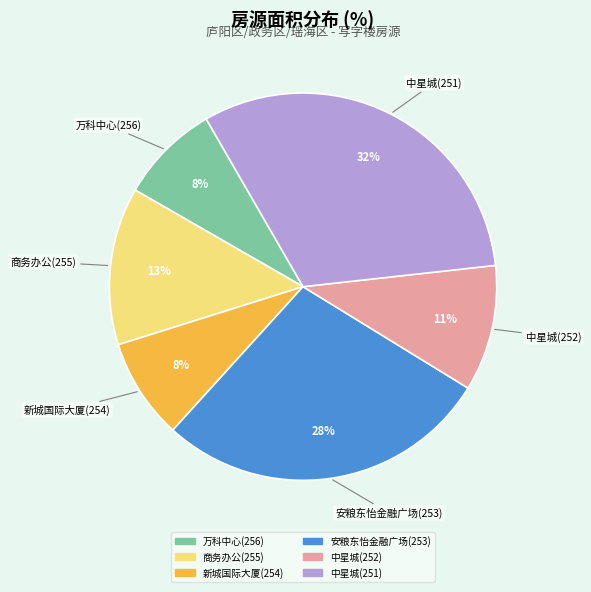

Is the sum of 新城国际大厦(254) and 中星城(251) greater than half?

No